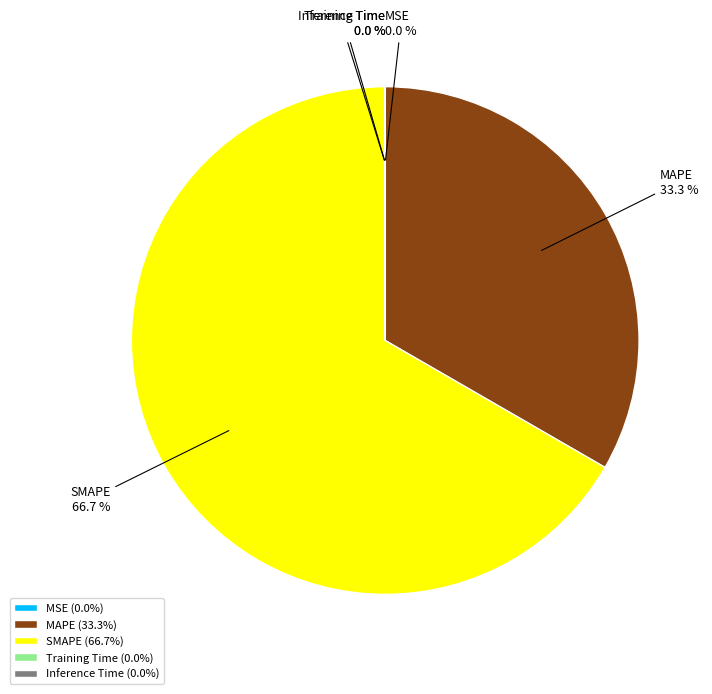

To the nearest percent, what percentage of the pie is SMAPE?

67%